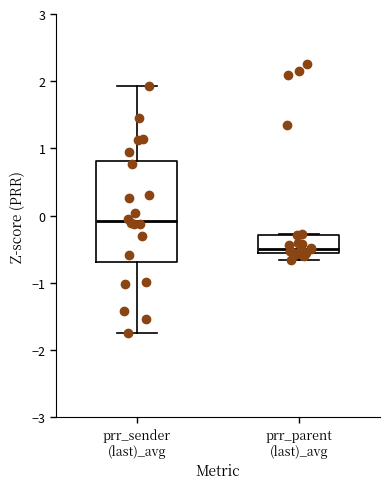

Which box has the highest median line?

prr_sender (last)_avg